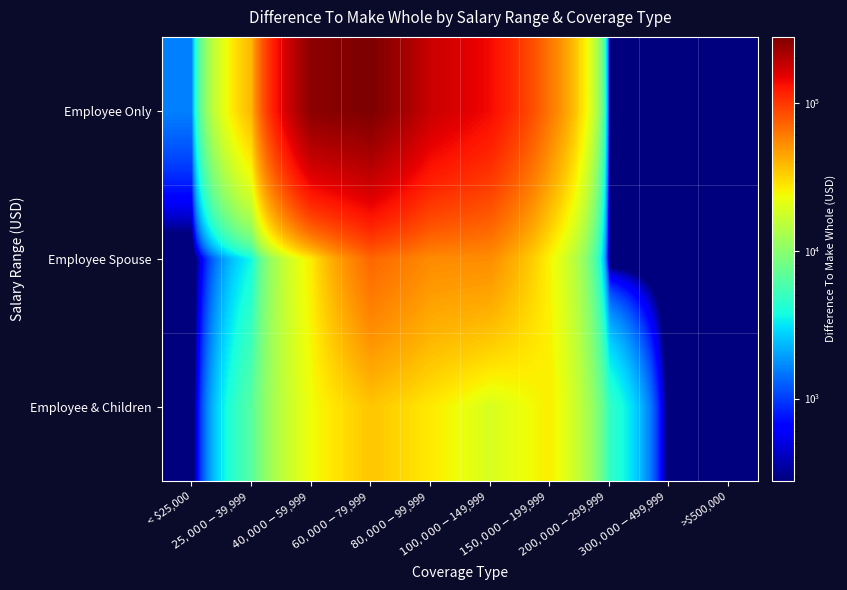

List the series in order of their peak value, lowest first.

Employee & Children, Employee Spouse, Employee Only